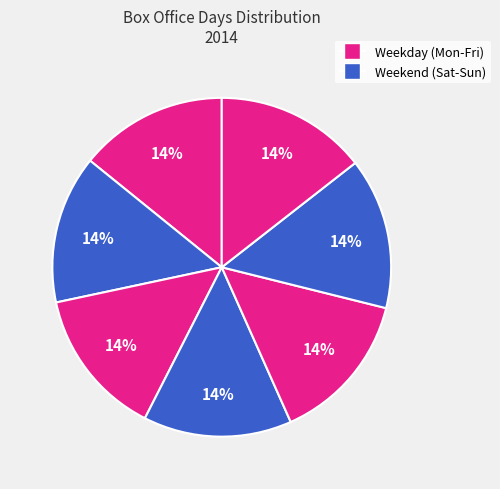

How many segments does this pie chart have?

7